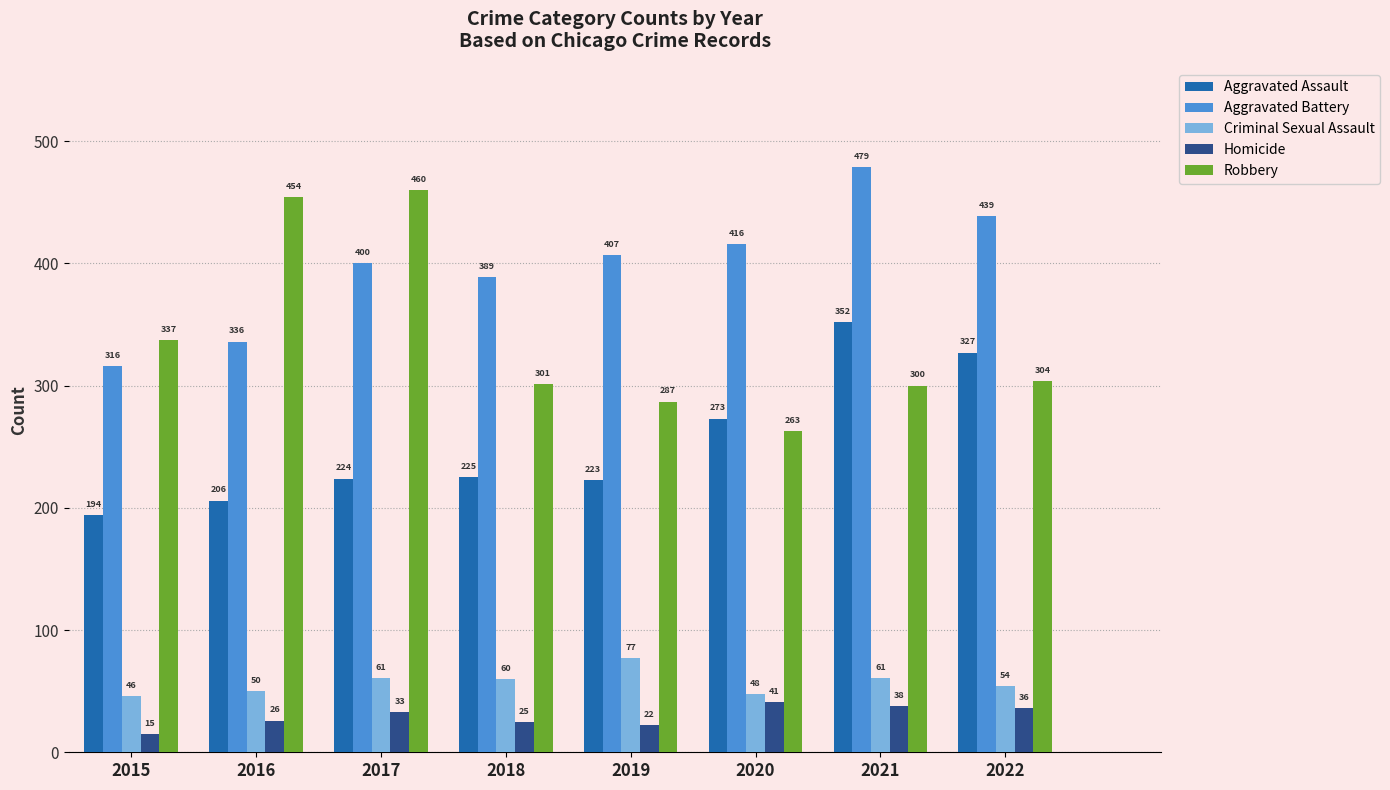

At 2019, list the series in order from smallest to largest.

Homicide, Criminal Sexual Assault, Aggravated Assault, Robbery, Aggravated Battery